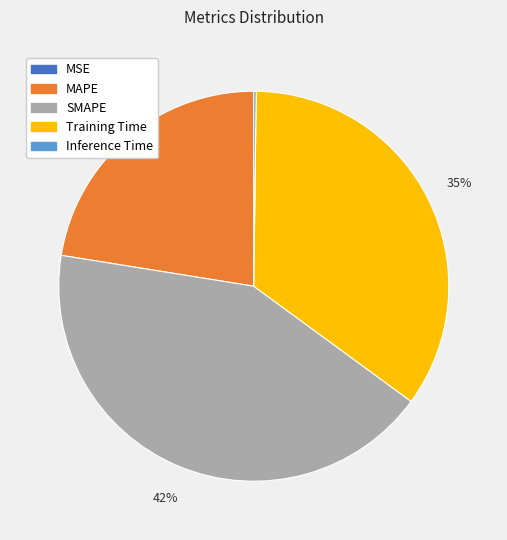

What is the largest slice in the pie chart?

SMAPE